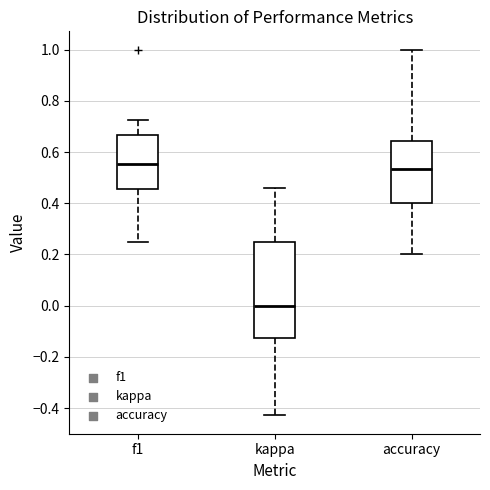

Comparing the boxes themselves (not the whiskers), which one is the tallest?

kappa